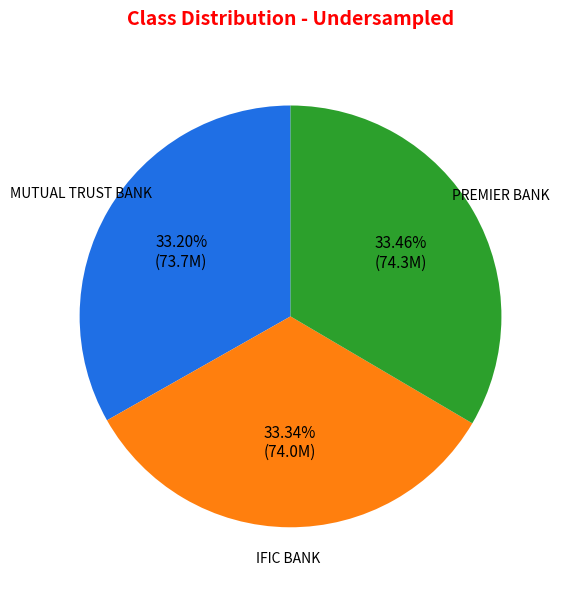

Does any single category account for the majority?

No